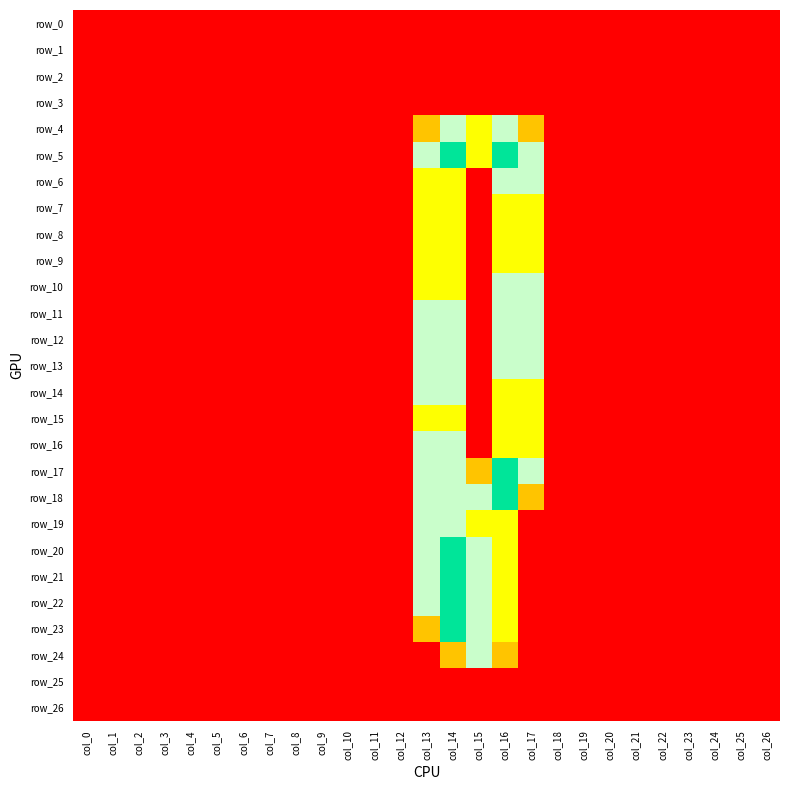

At which category is the sum across all series the highest?

col_14